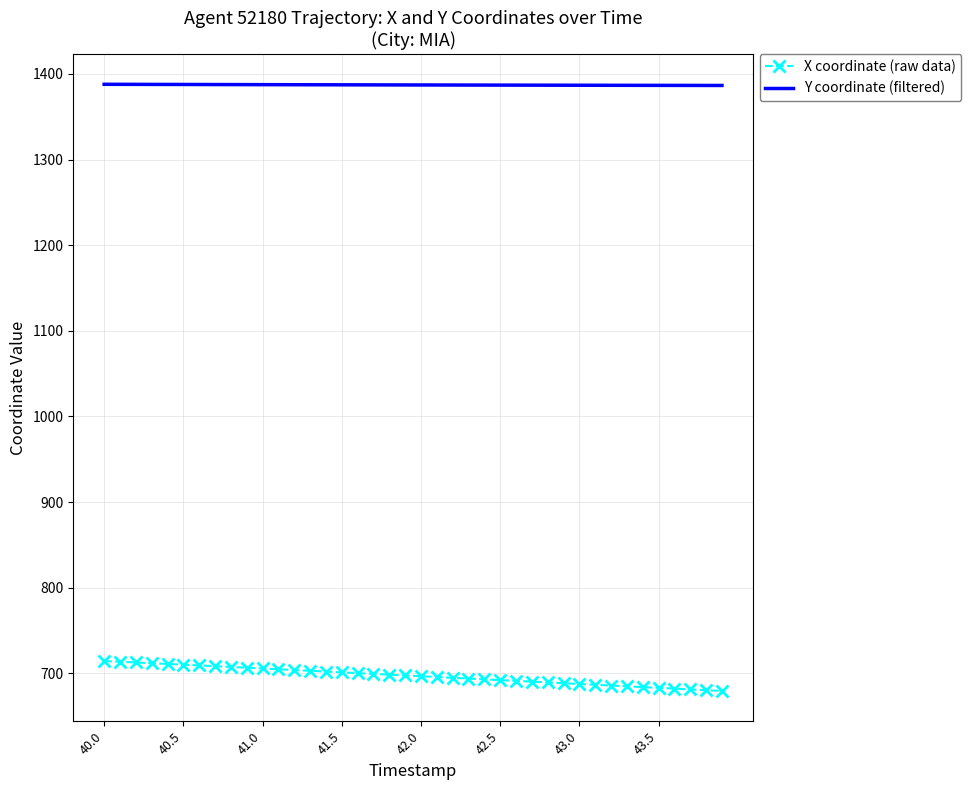

Which series has the largest total across all categories?

Y coordinate (filtered)